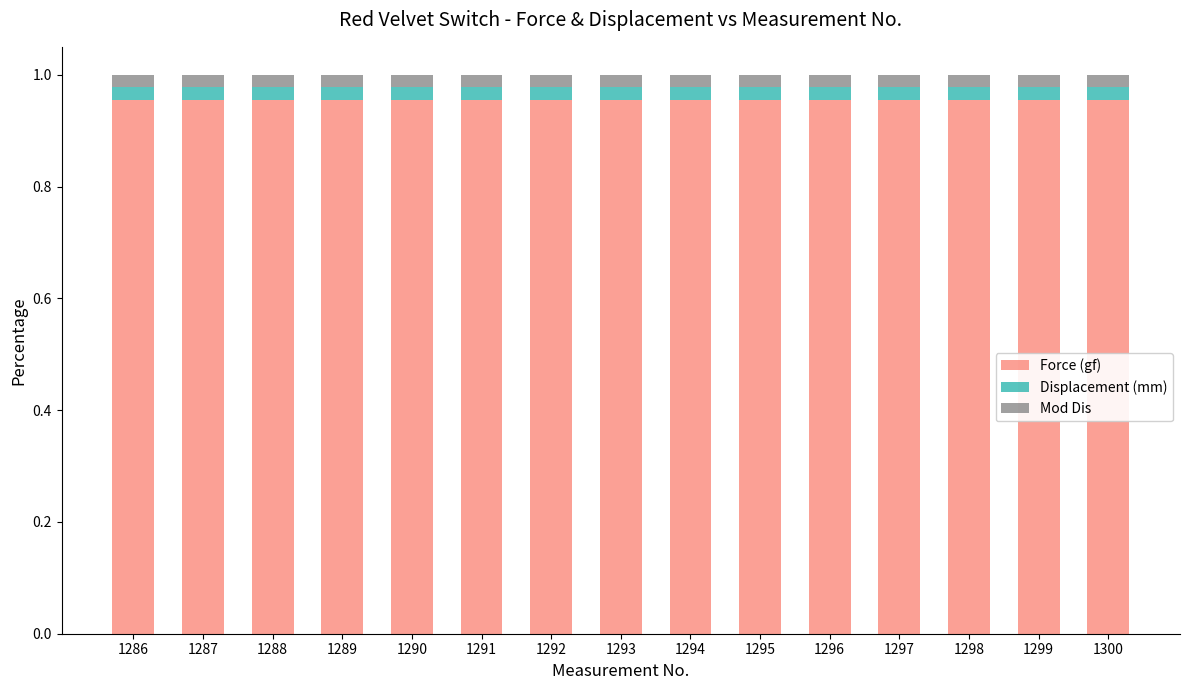

The Force (gf) series shows 1.3 at 1299. True or false?

False